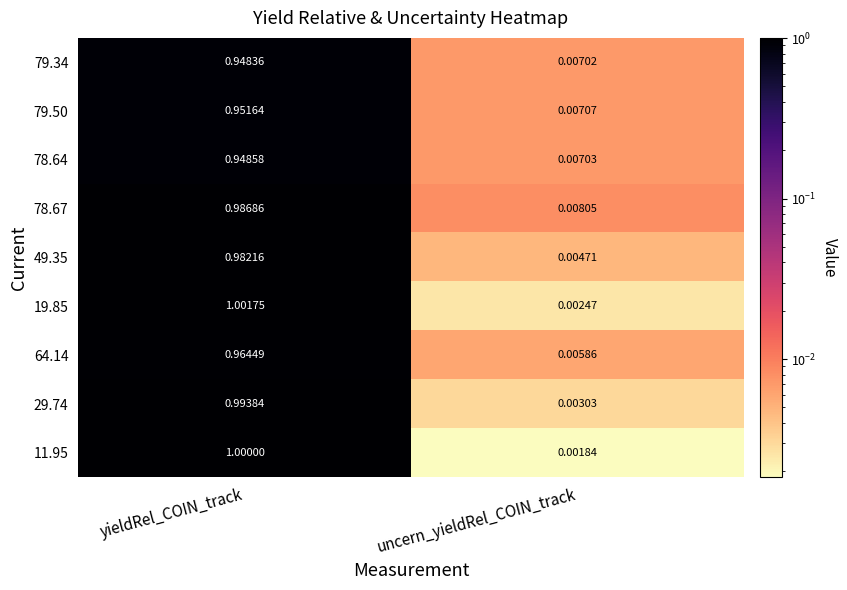

Which label corresponds to the largest value in the chart?

yieldRel_COIN_track